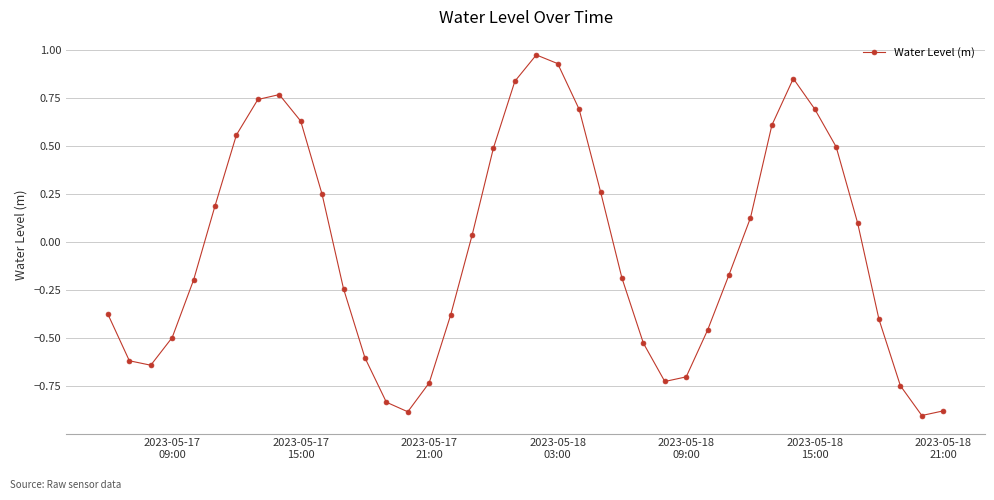

What is the difference between the maximum and minimum values?

1.9